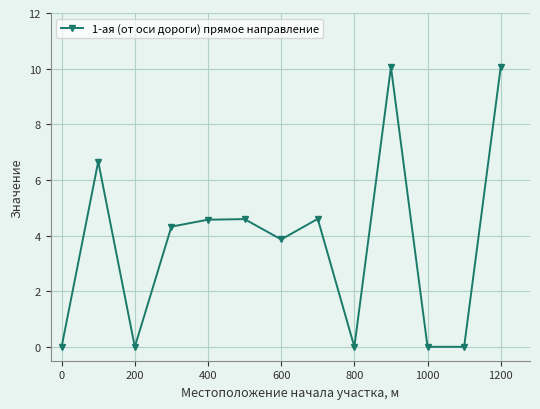

How many data points are less than 4?

6